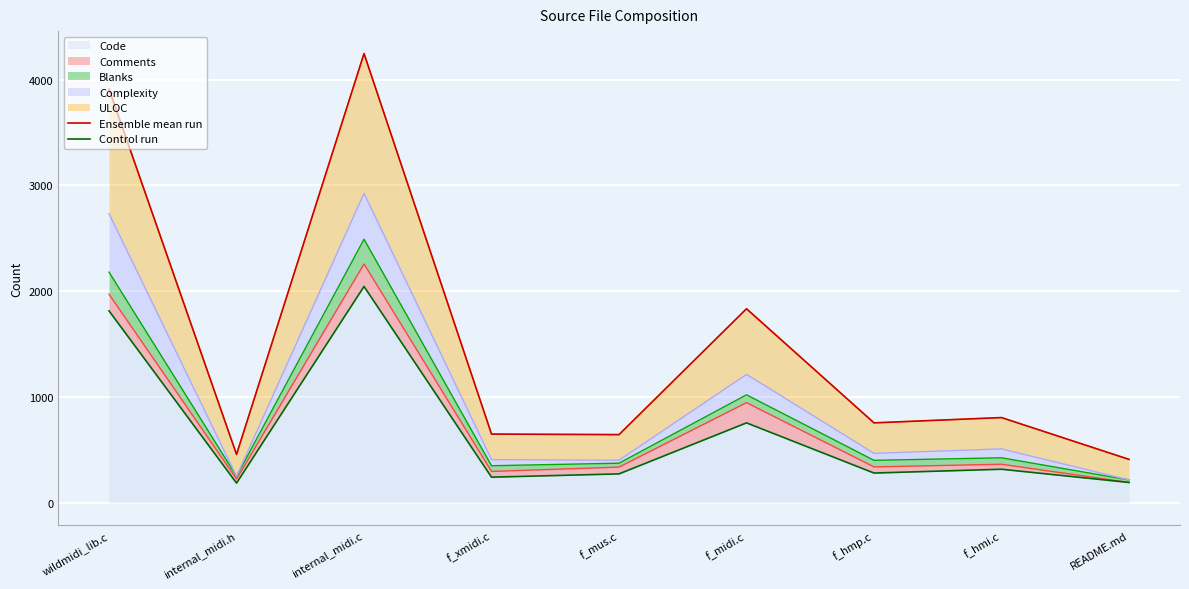

True or false: Ensemble mean run and Control run cross at least once.

False